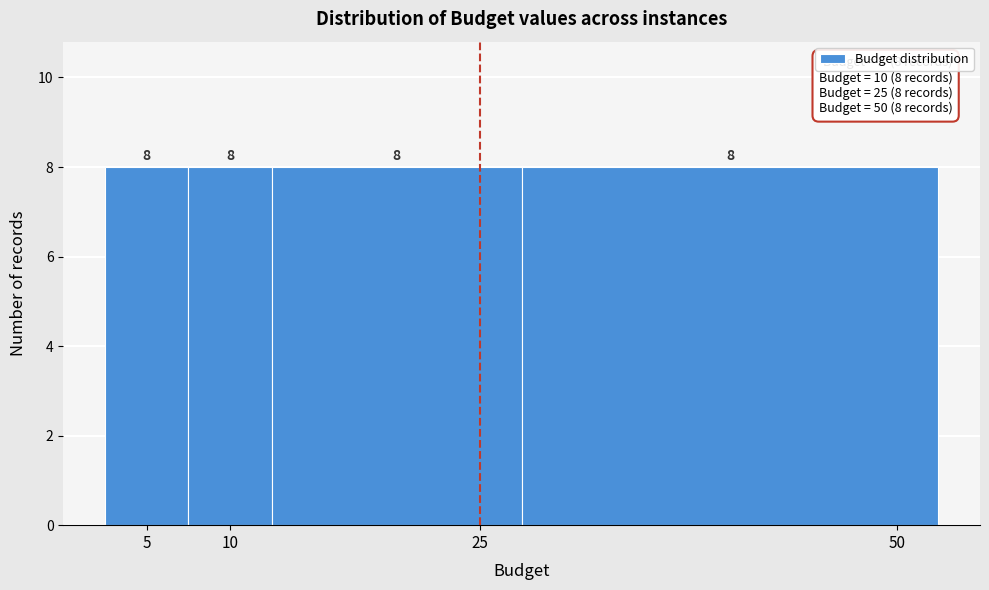

How tall is the bar that spans 2.5 to 7.5 on the x-axis?

8